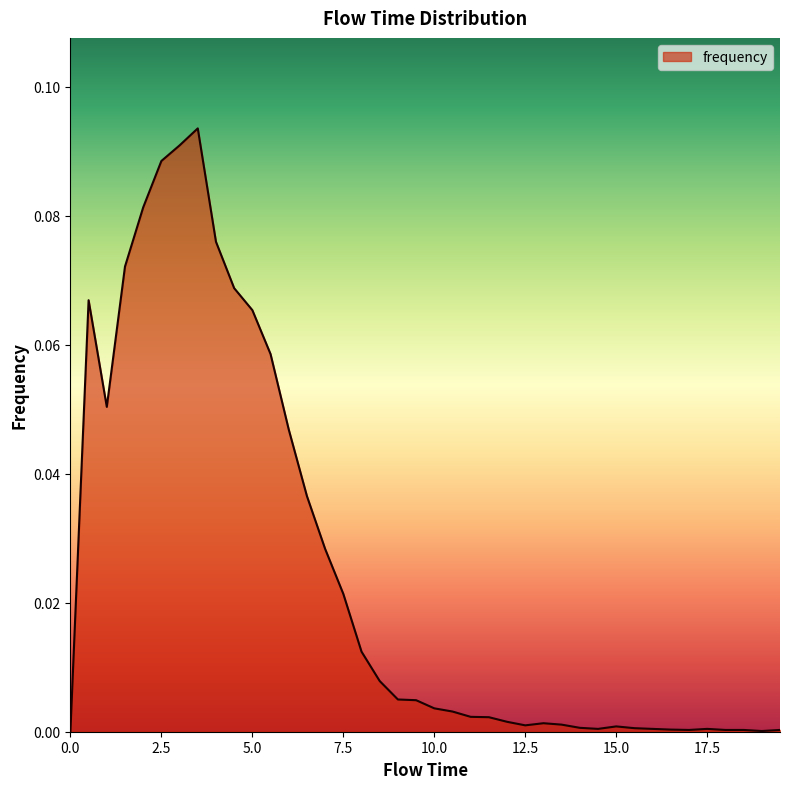

At which category does the chart reach its peak across all series?

3.5